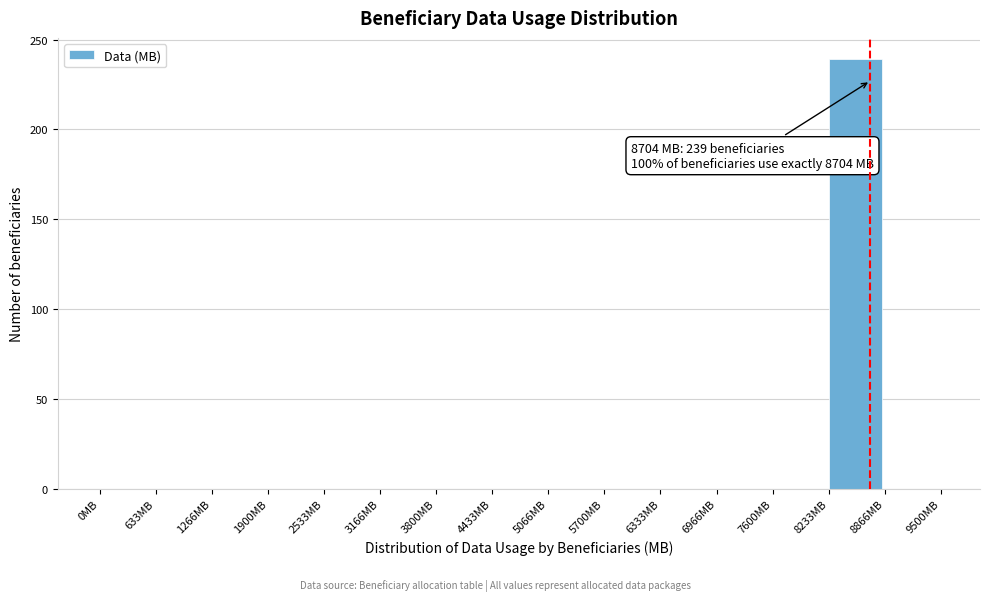

Over which range of the x-axis is the bar tallest?

8200 to 8900